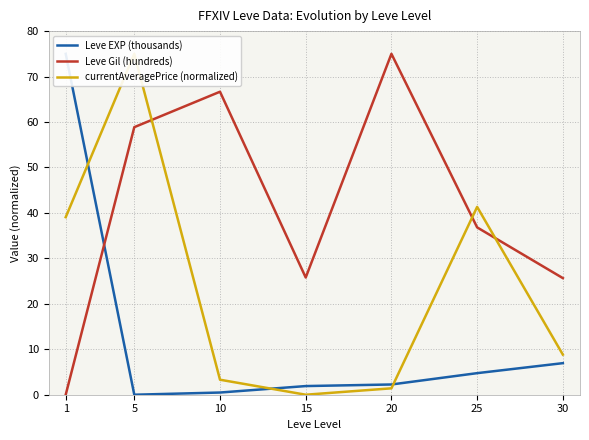

Which series ends up on top after the final intersection of Leve Gil (hundreds) and Leve EXP (thousands)?

Leve Gil (hundreds)